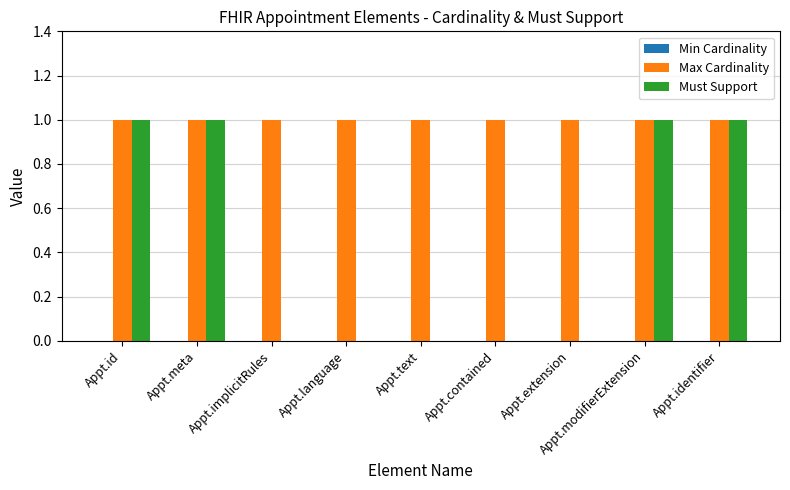

Is it true that Max Cardinality equals 1 at Appt.text?

True